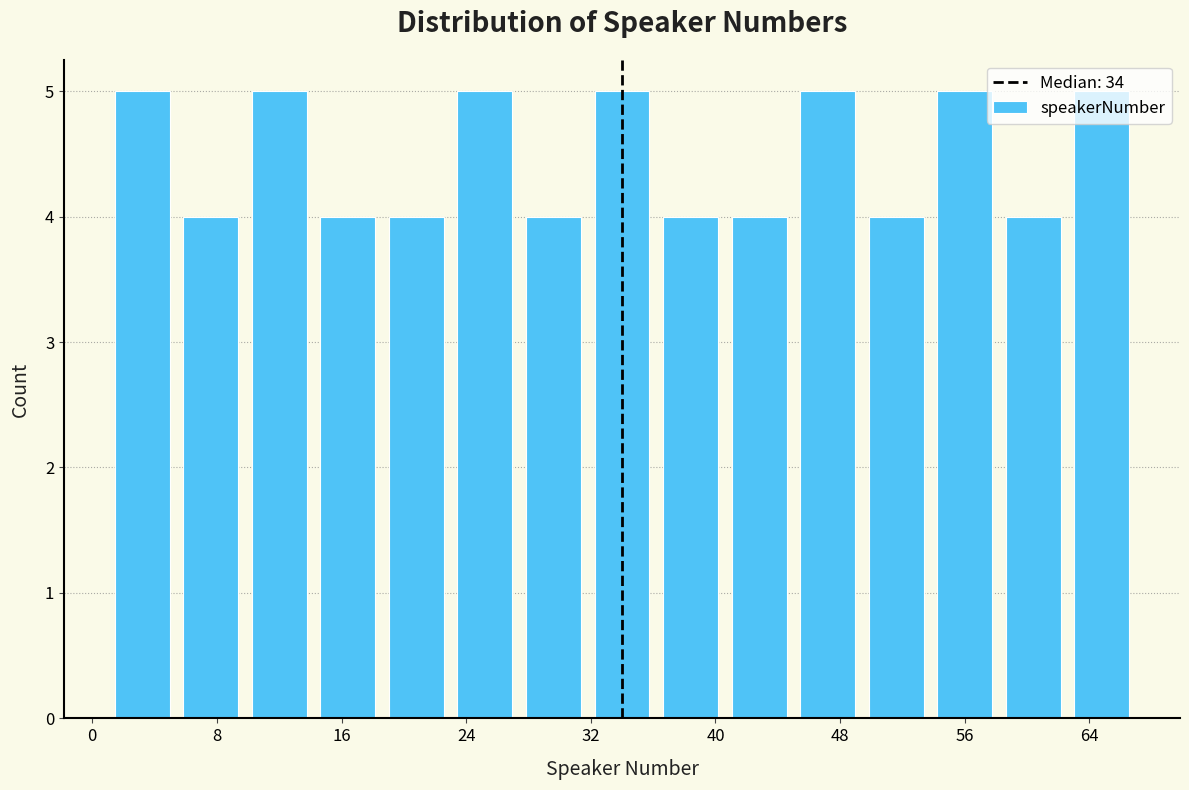

Reading left to right, transcribe this chart: for each bar, give the range it covers on the x-axis and its height. Neither the bar edges nor the heights are printed on the chart, so give them approximately, as read against the axes.

1.0 to 5.4: 5
5.4 to 9.8: 4
9.8 to 14.2: 5
14.2 to 18.6: 4
18.6 to 23.0: 4
23.0 to 27.4: 5
27.4 to 31.8: 4
31.8 to 36.2: 5
36.2 to 40.6: 4
40.6 to 45.0: 4
45.0 to 49.4: 5
49.4 to 53.8: 4
53.8 to 58.2: 5
58.2 to 62.6: 4
62.6 to 67.0: 5